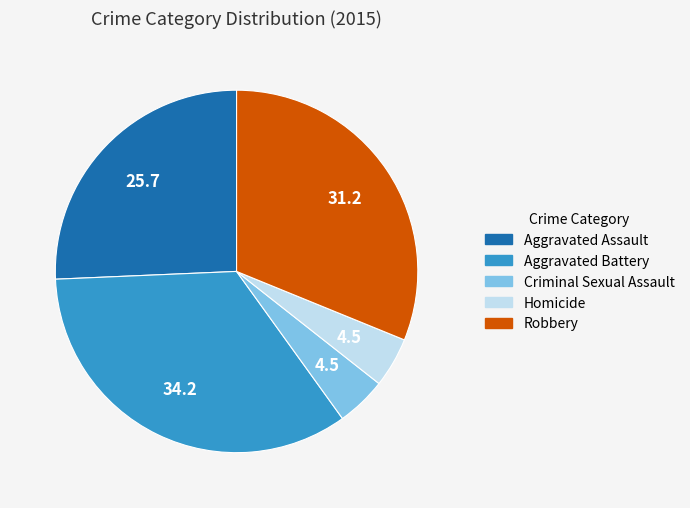

Is it true that Robbery is 31% of the pie?

True